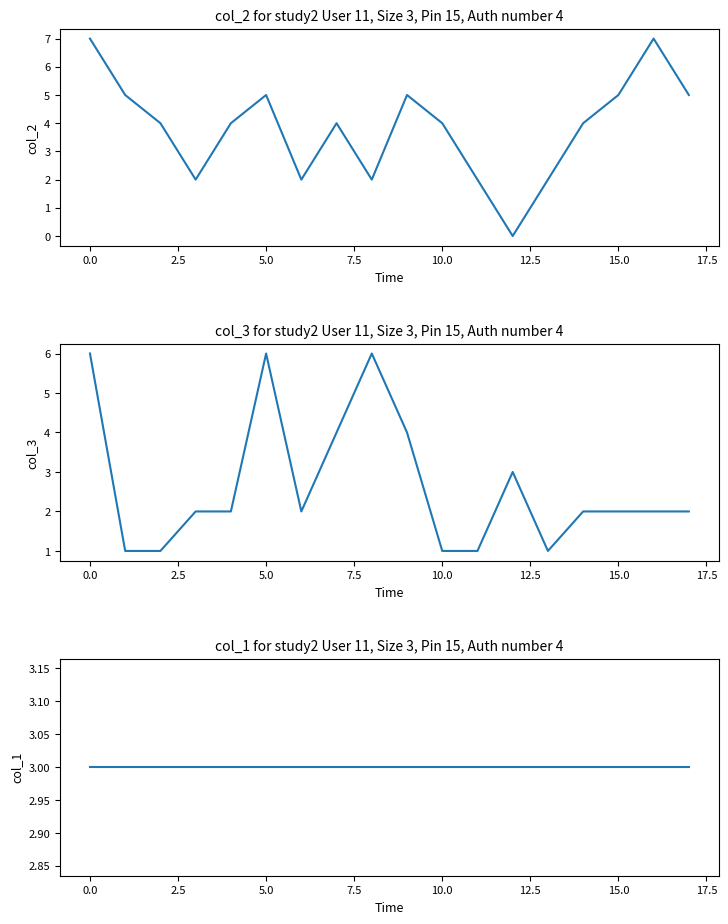

Between 16 and 7.5, which is larger?

16